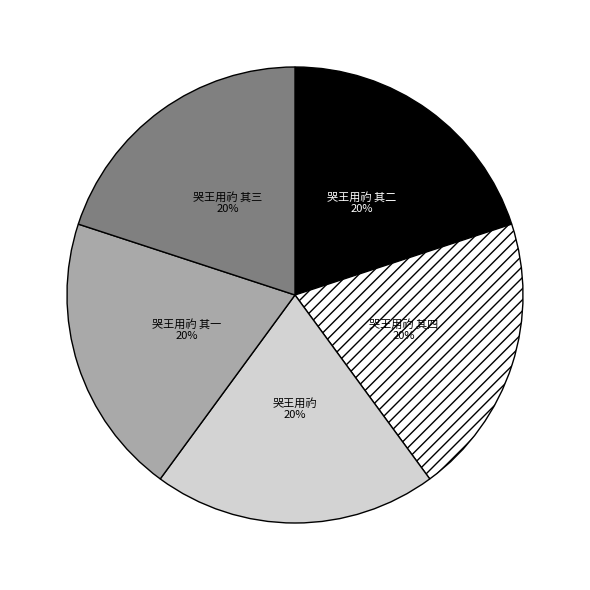

What is the ratio of the value at 哭王用礿 to the value at 哭王用礿 其三?

1.0